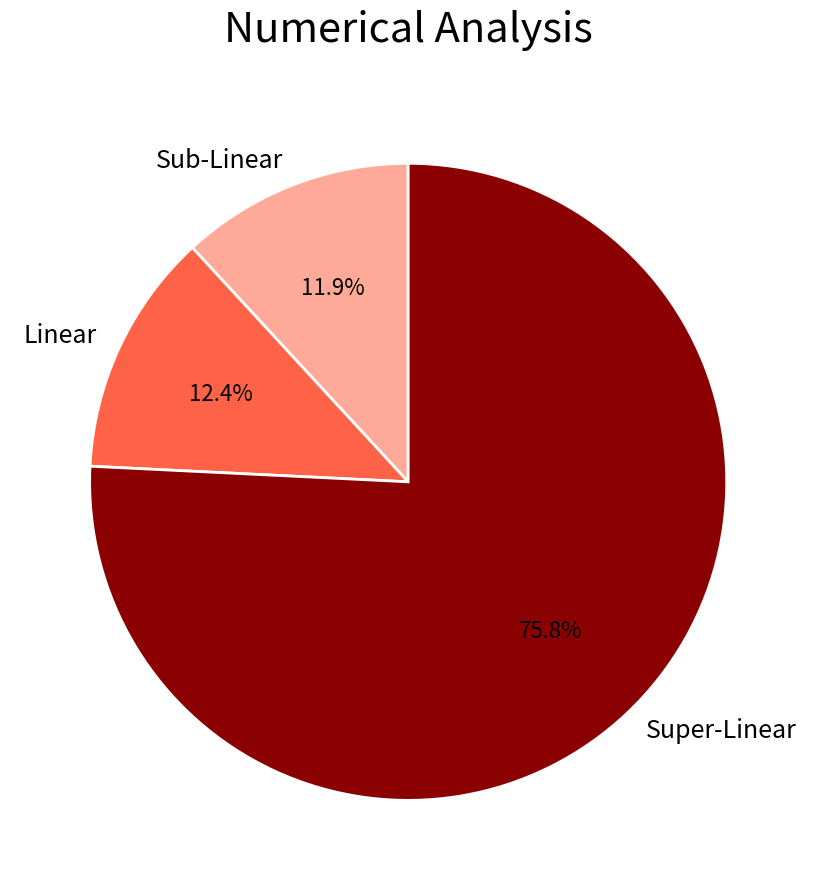

What percentage do Super-Linear and Sub-Linear together represent?

87.6%